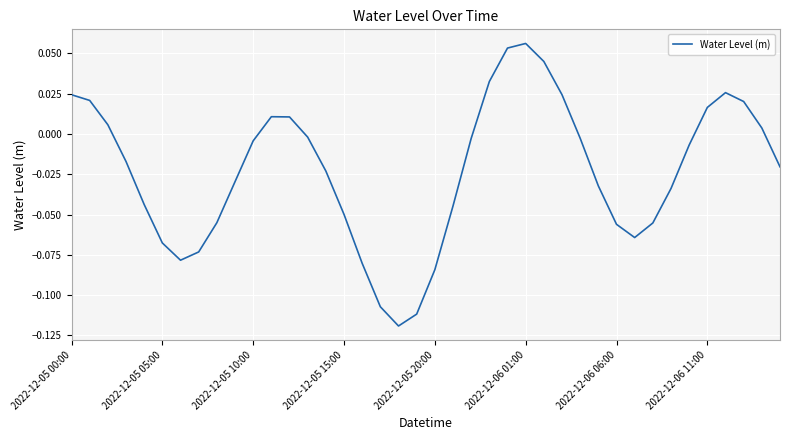

At which label is the value closest to 0?

13